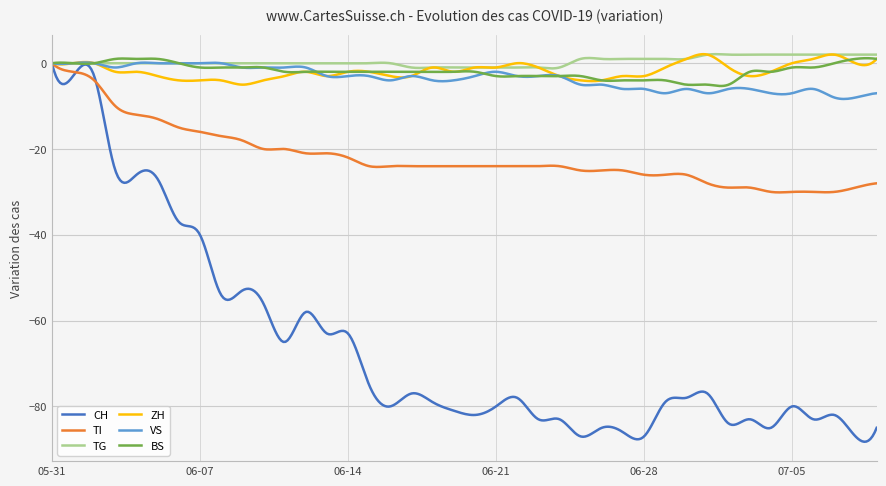

Which series has the largest range (max minus min)?

CH